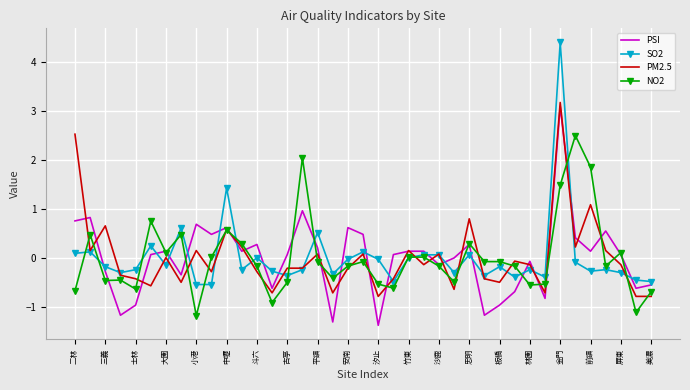

What is the smallest value displayed?

-1.4